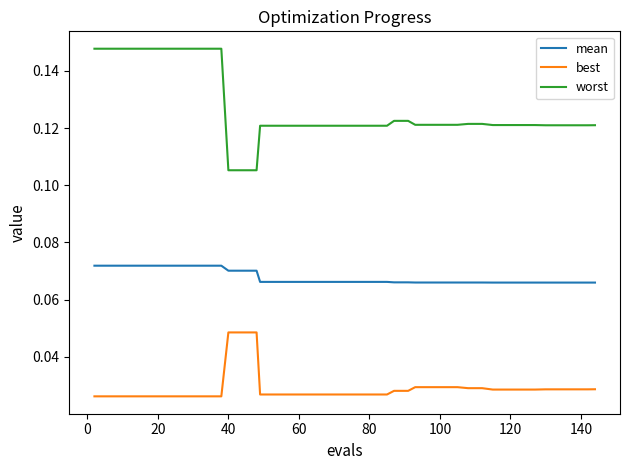

Which series has the largest total across all categories?

worst